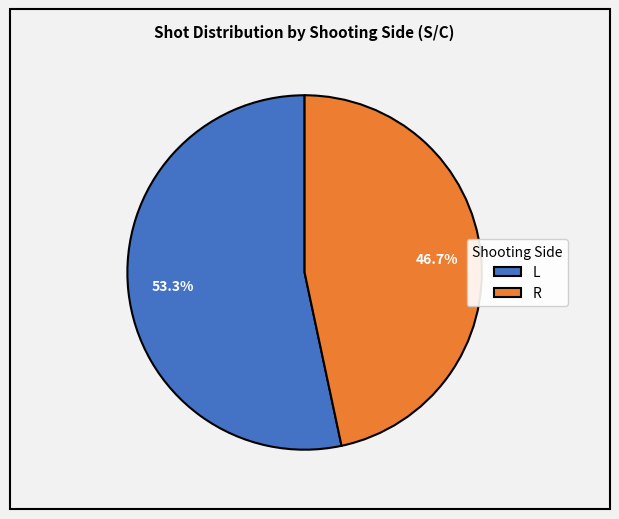

To the nearest percent, what is the average slice percentage?

50%